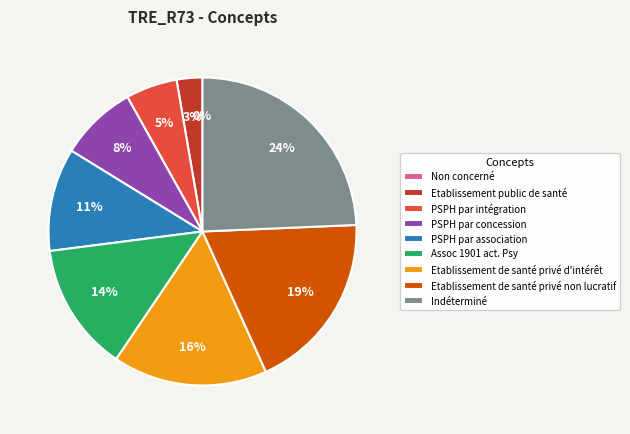

How many segments does this pie chart have?

9